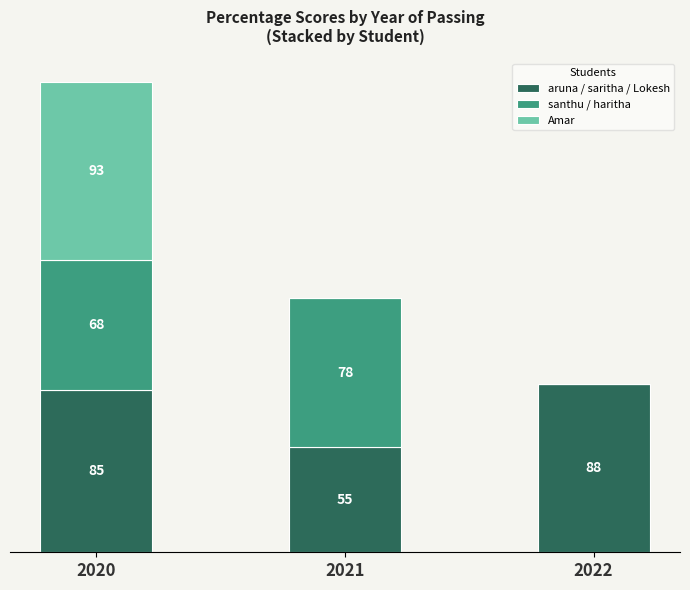

Rank the categories by Amar value from lowest to highest.

2021, 2022, 2020